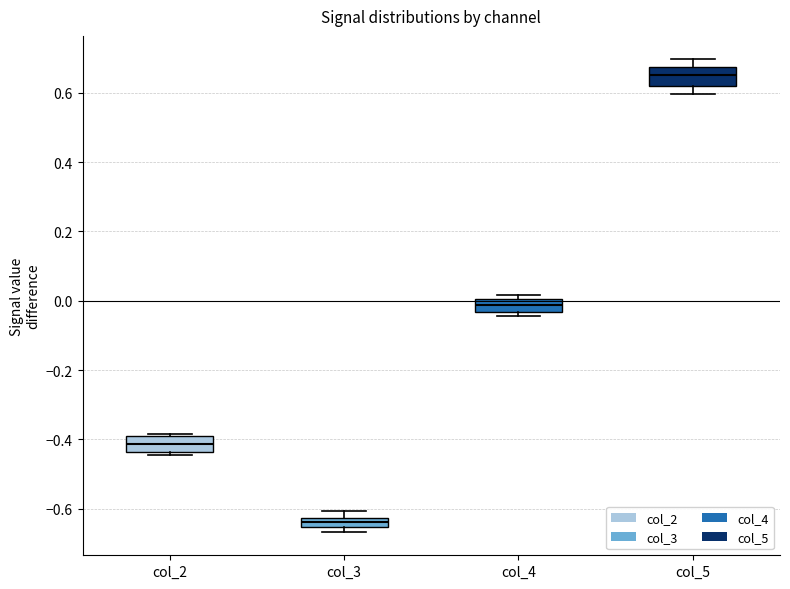

Which box has the lowest median line?

col_3